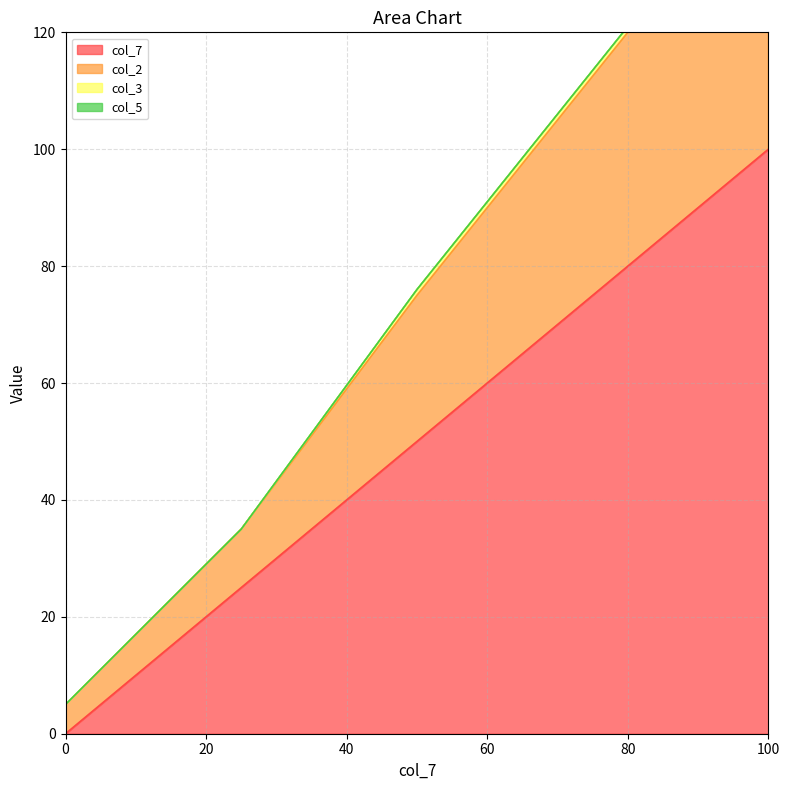

What is the average value of the col_7 series?

44